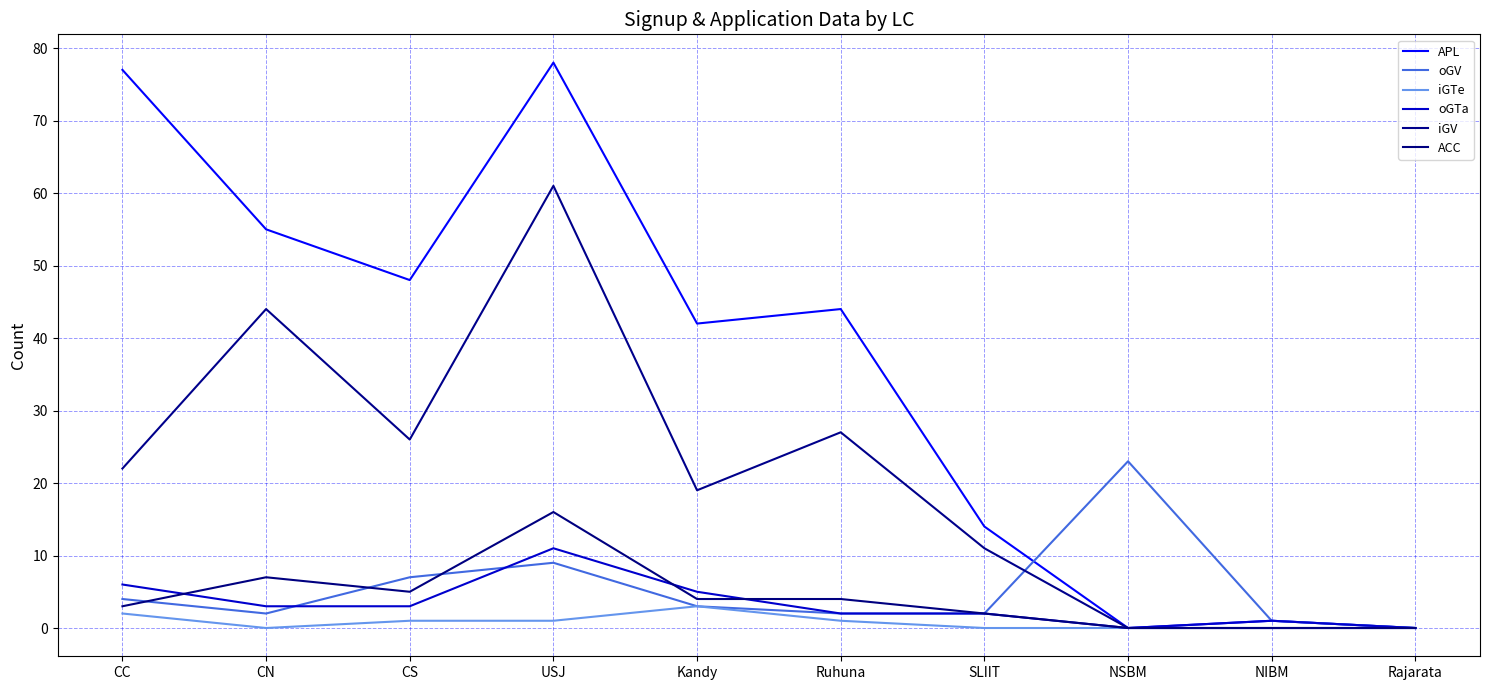

Which label corresponds to the smallest value in the chart?

NSBM